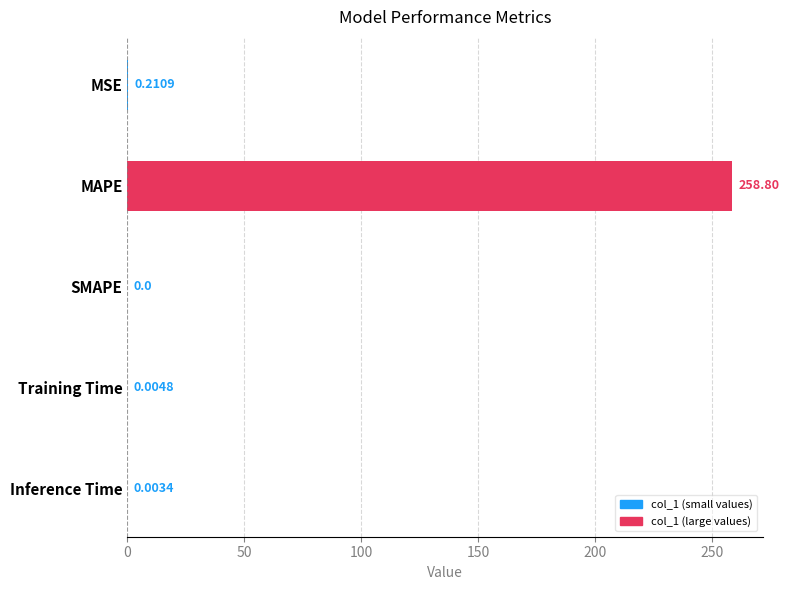

What is the average value?

51.8